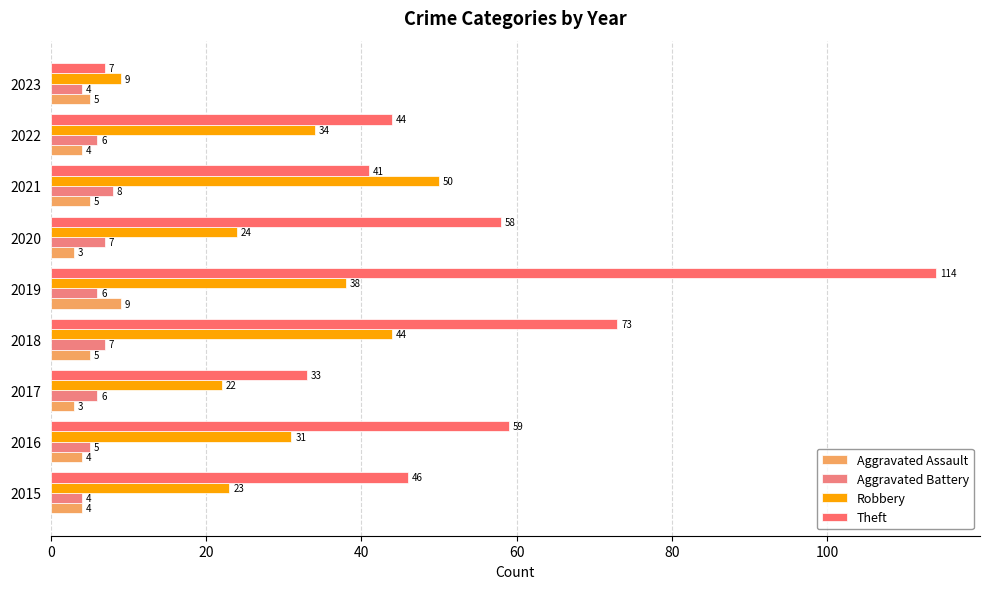

Which series has the largest total across all categories?

Theft